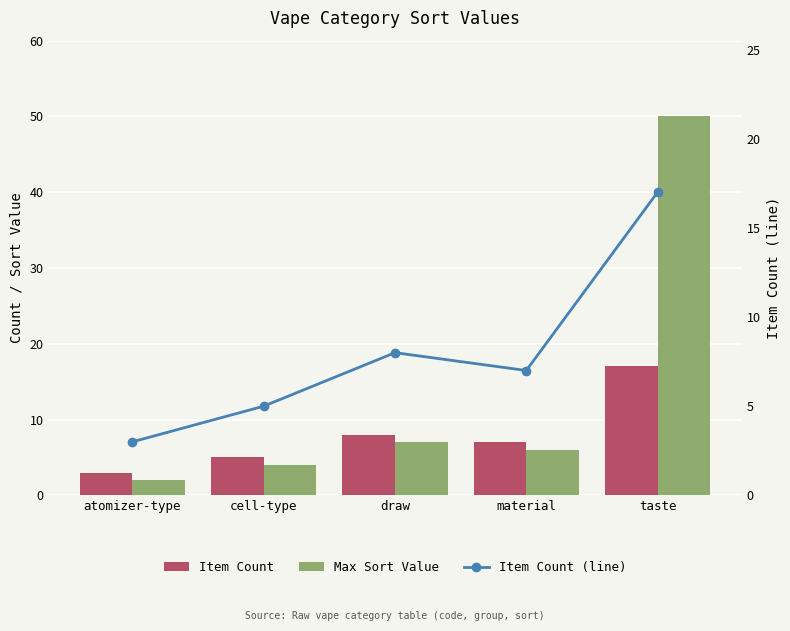

What is the sum of all Item Count (line) values?

40